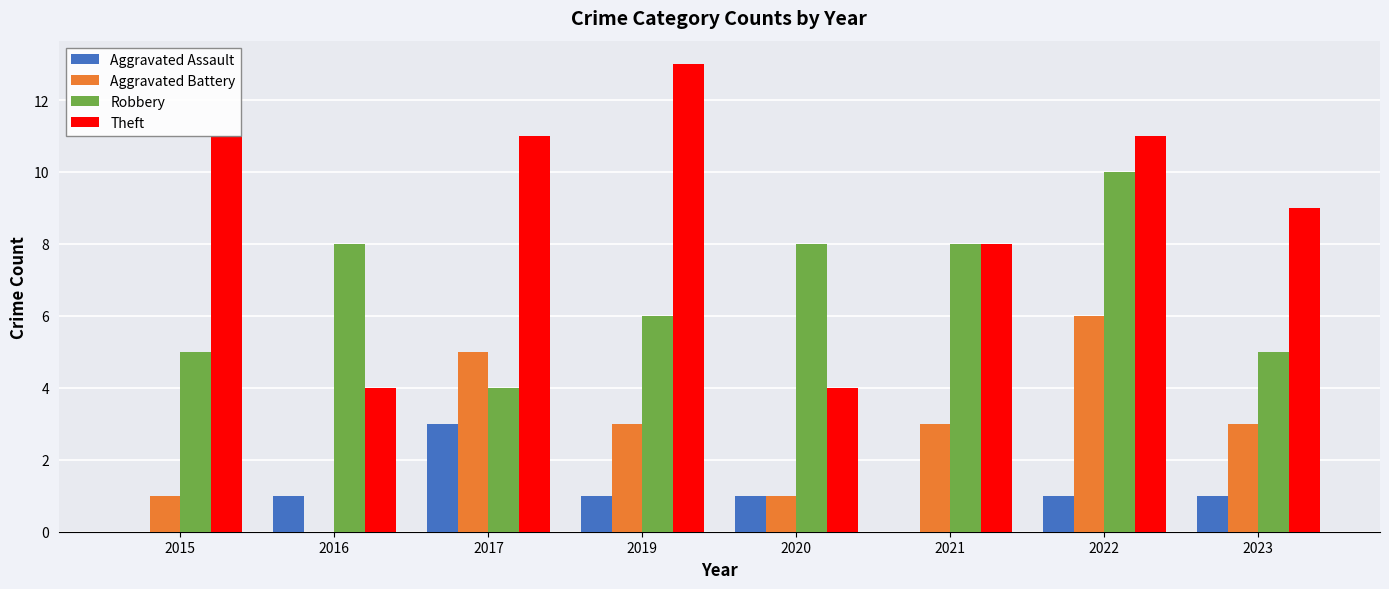

Are the bars grouped side by side (vs. stacked)?

Yes